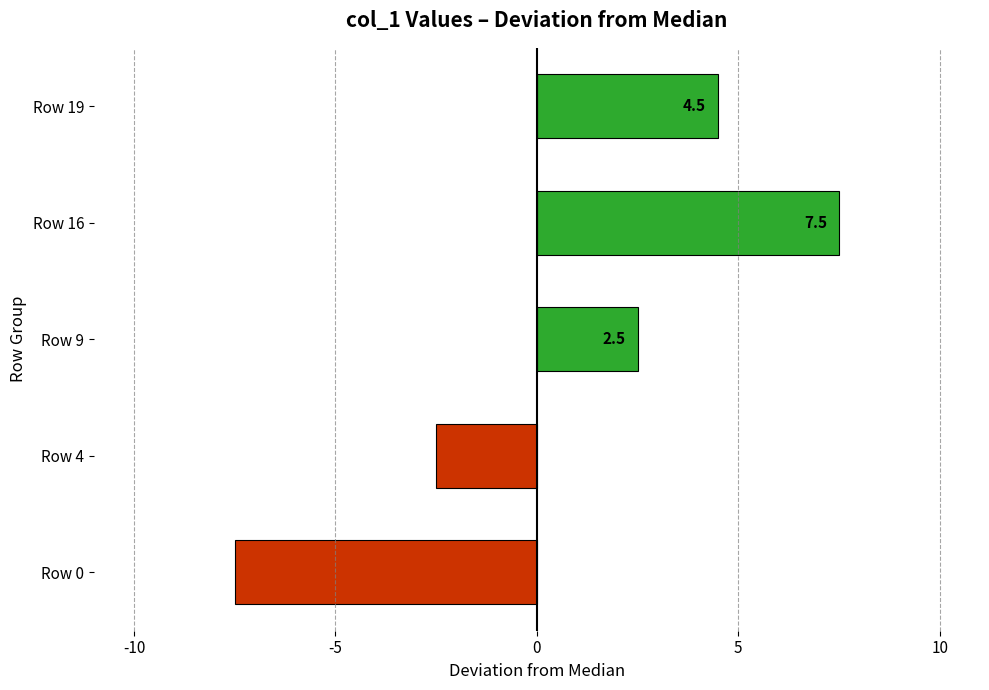

What is the change in value from Row 4 to Row 19?

+7.0